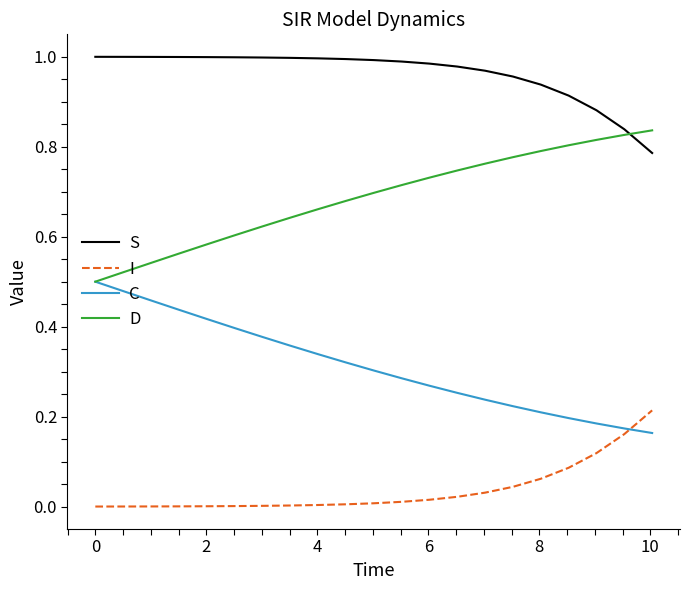

What are all the series names shown in the legend?

S, I, C, D